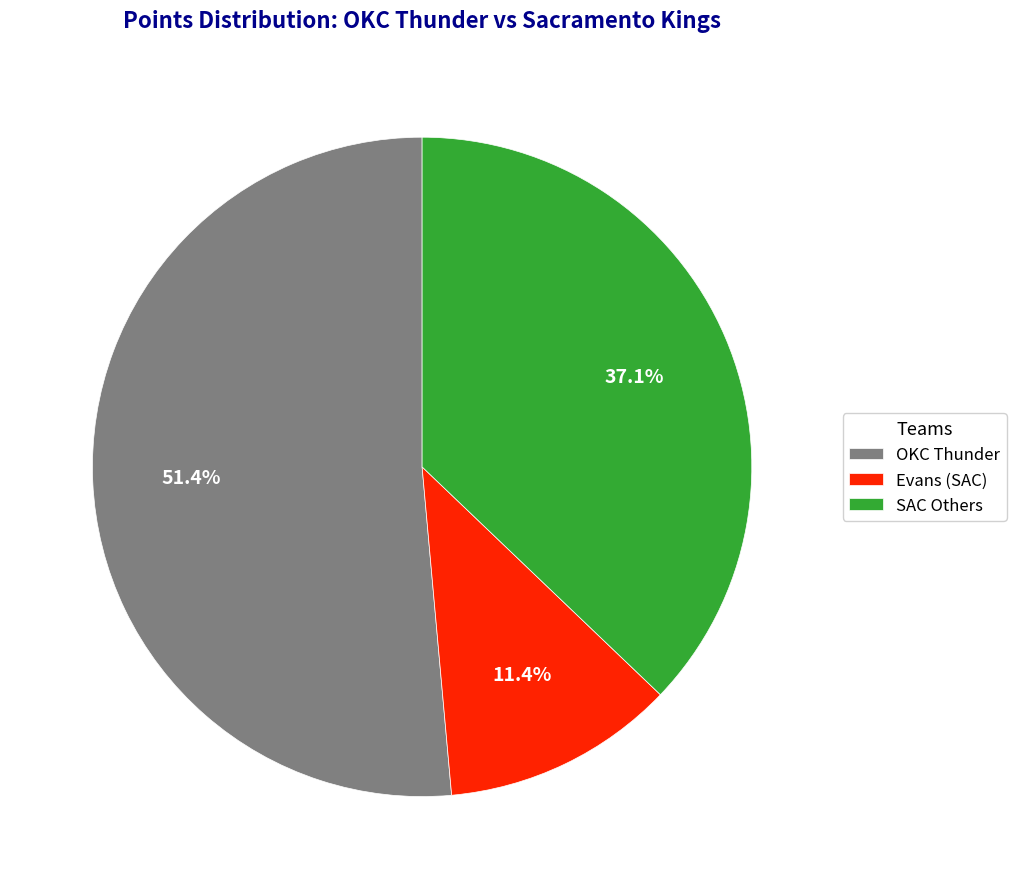

What is the ratio of the value at OKC Thunder to the value at SAC Others?

1.4